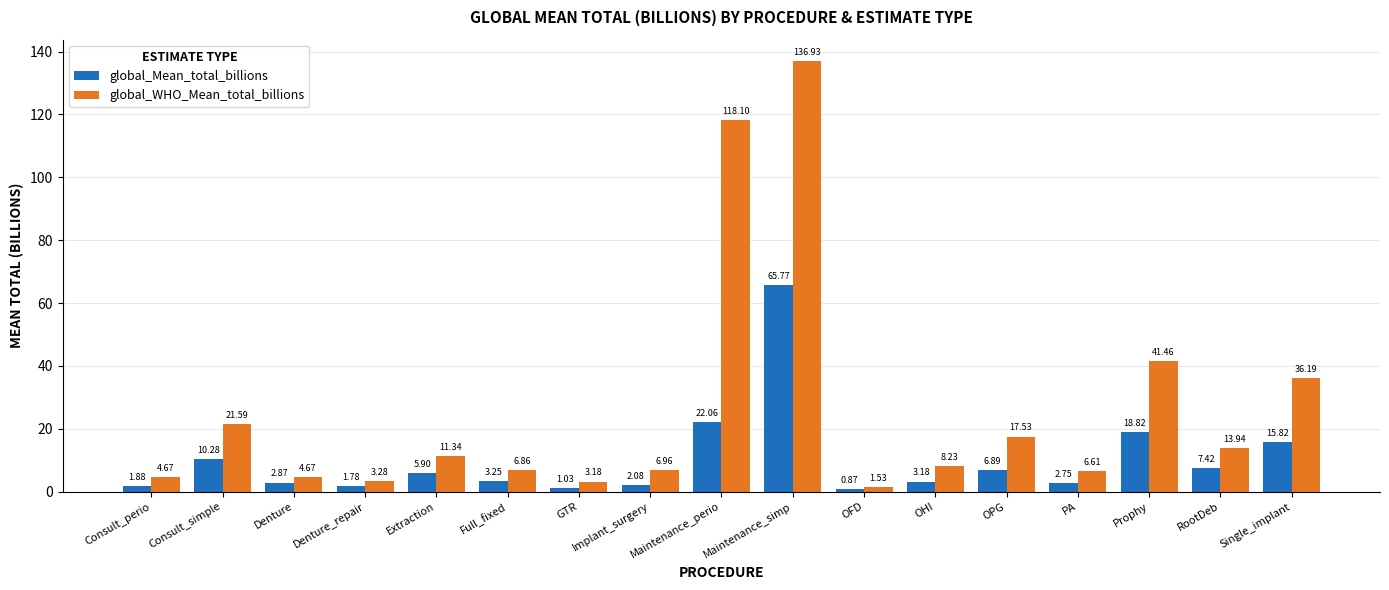

Where is global_WHO_Mean_total_billions nearest to the value 69?

Prophy